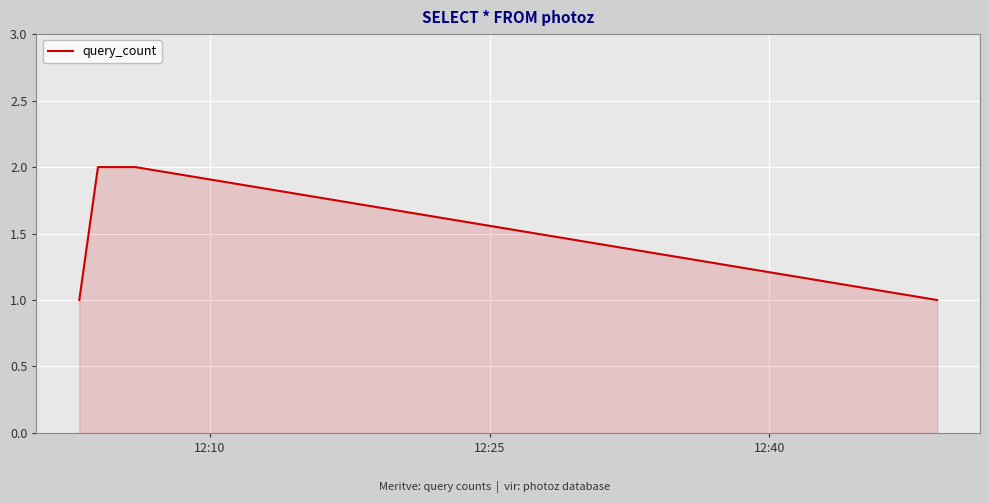

True or false: the data has more than 1 interior local peaks.

False